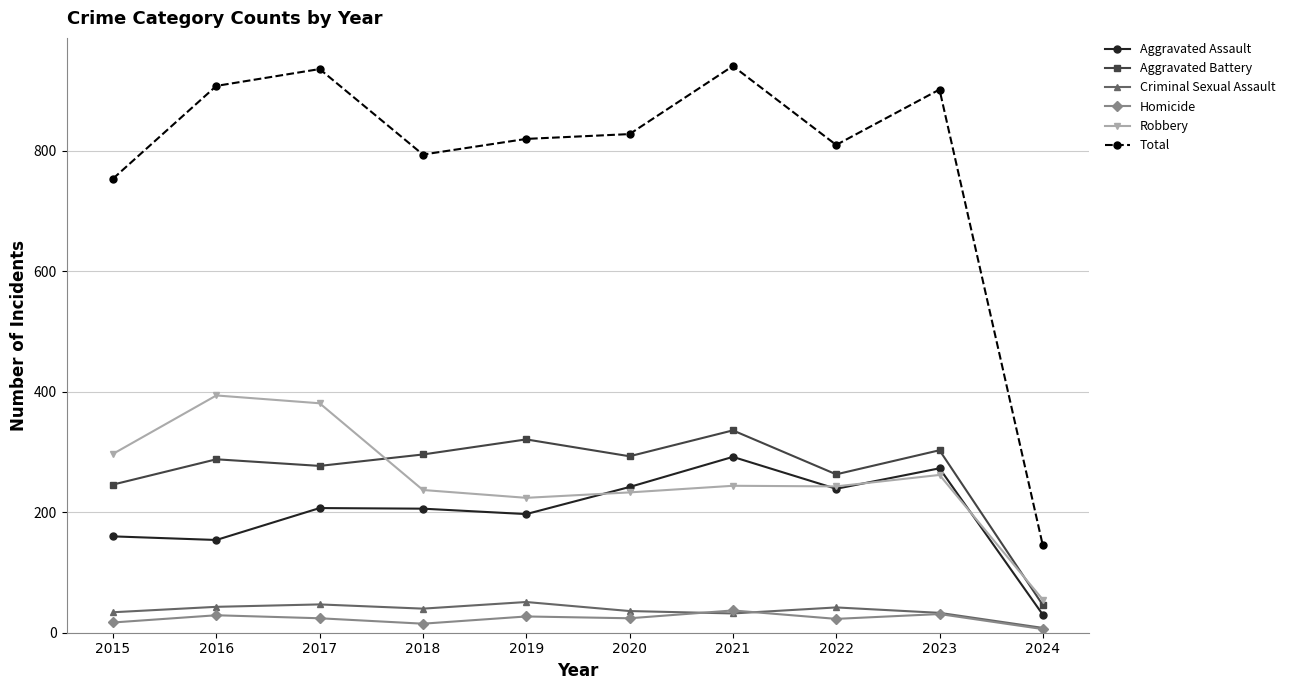

Is this an area chart (filled region under the line)?

No